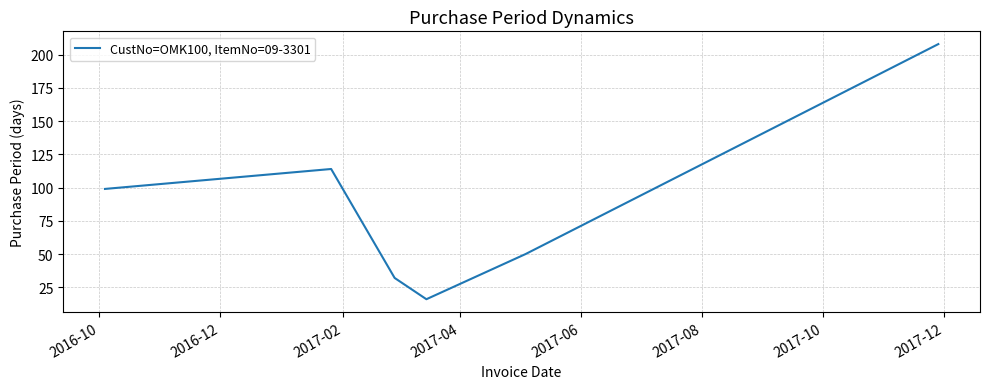

How many interior local peaks (higher than both neighbors) does the data have?

1